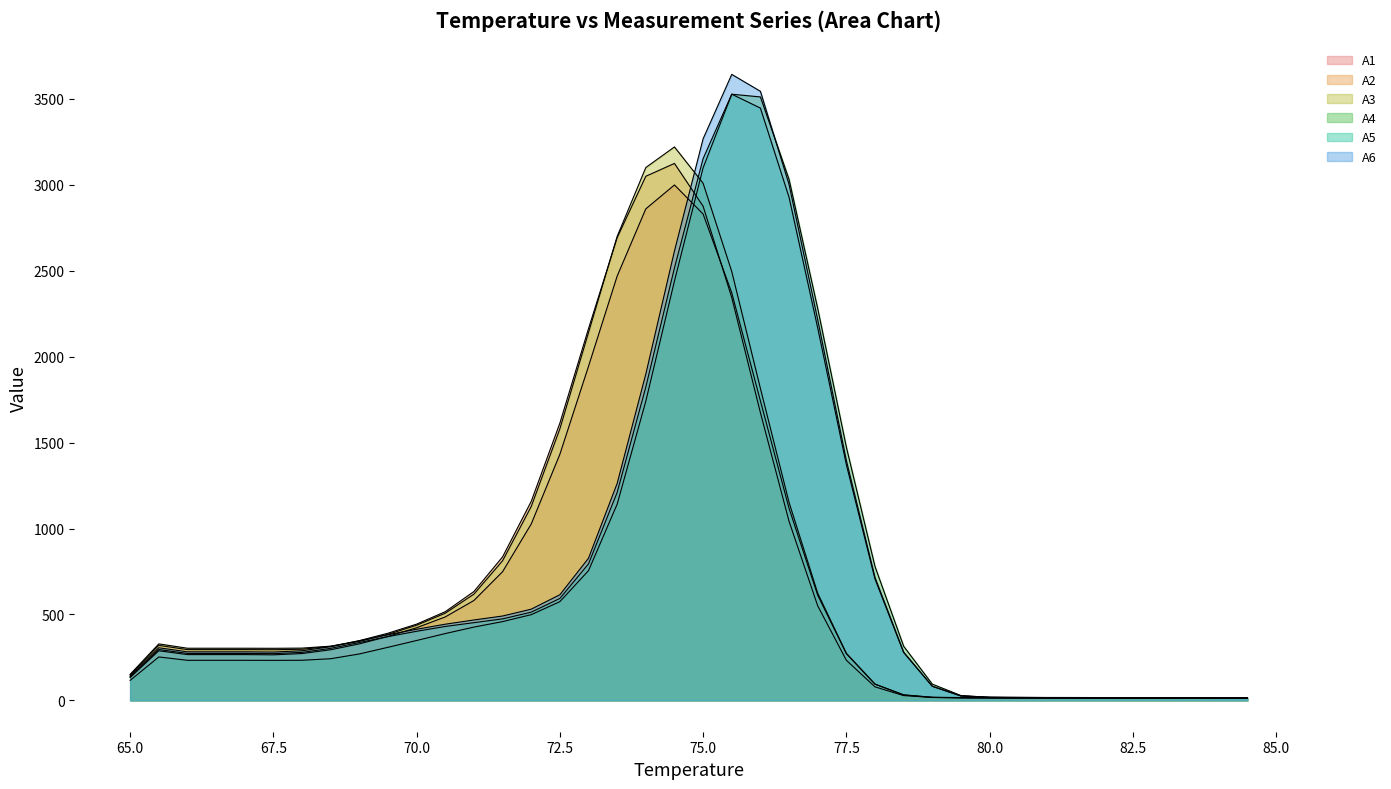

How many lines are shown in the chart?

6